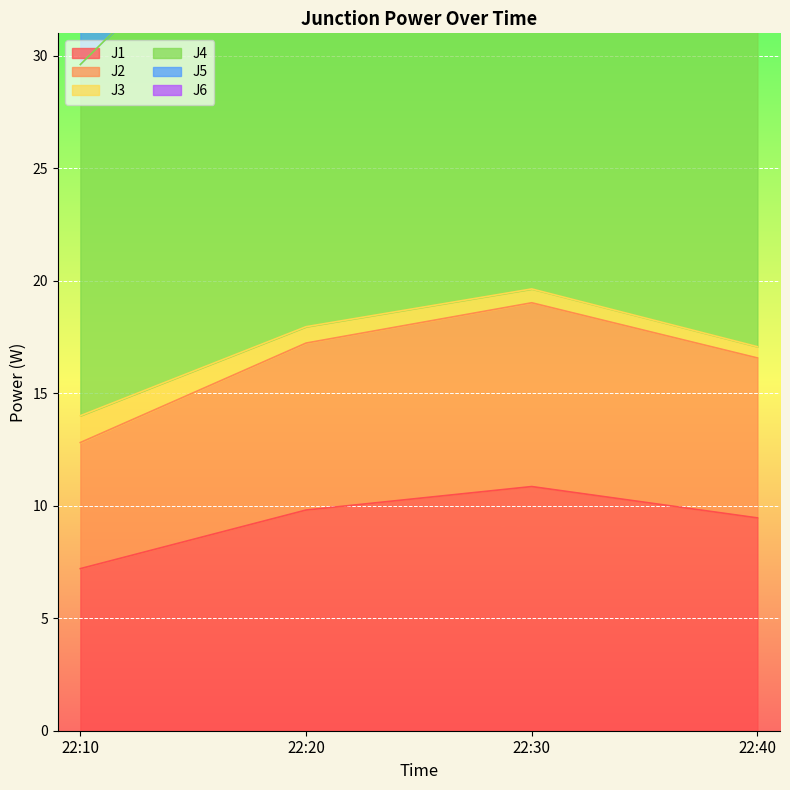

What is the sum of all J4 values?

243.5